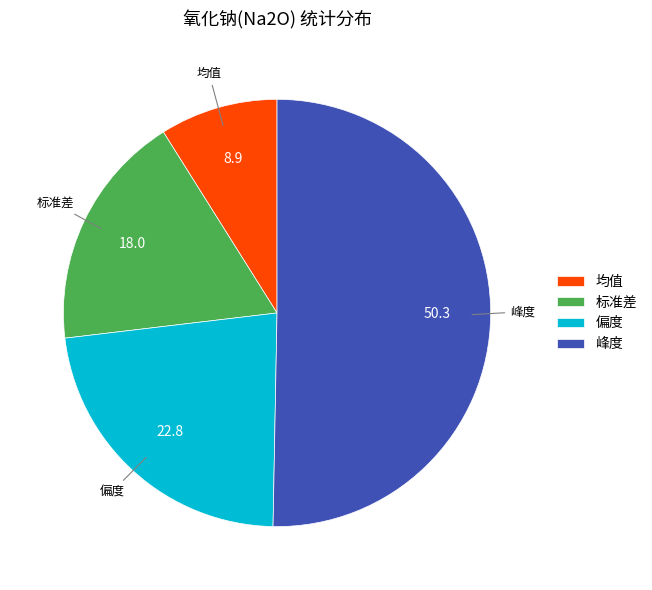

Rank the categories by value from lowest to highest.

均值, 标准差, 偏度, 峰度